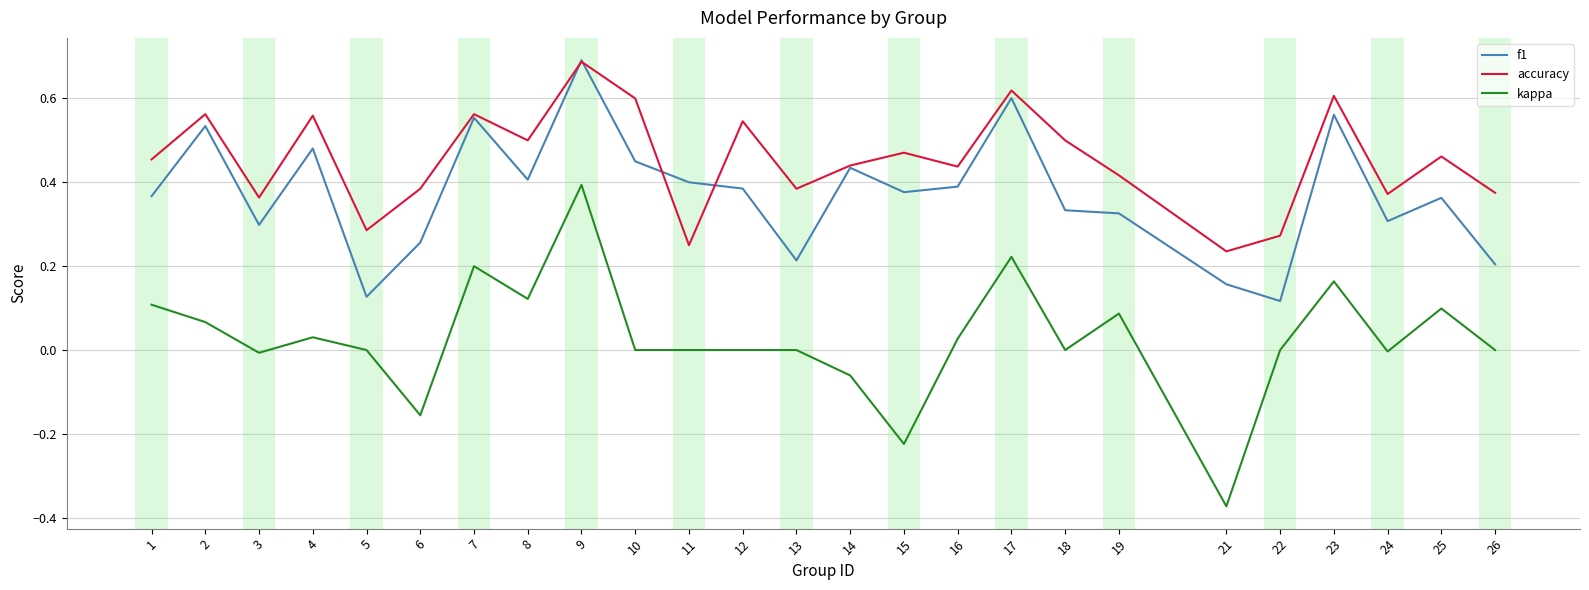

At how many categories does at least one series exceed 0?

25